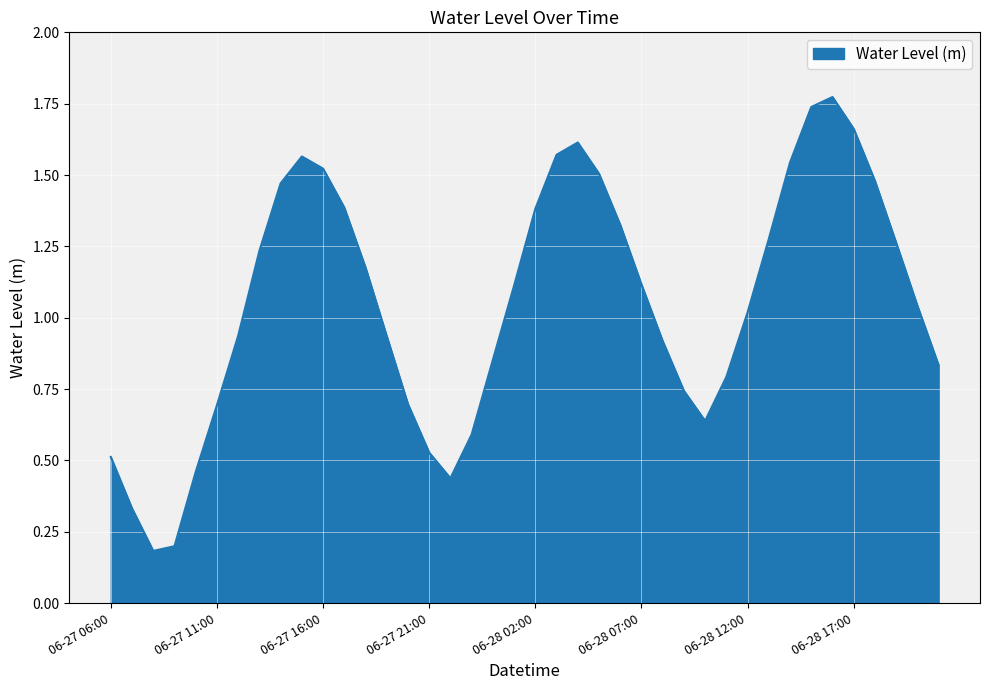

What is the difference between the maximum and second lowest values?

1.6